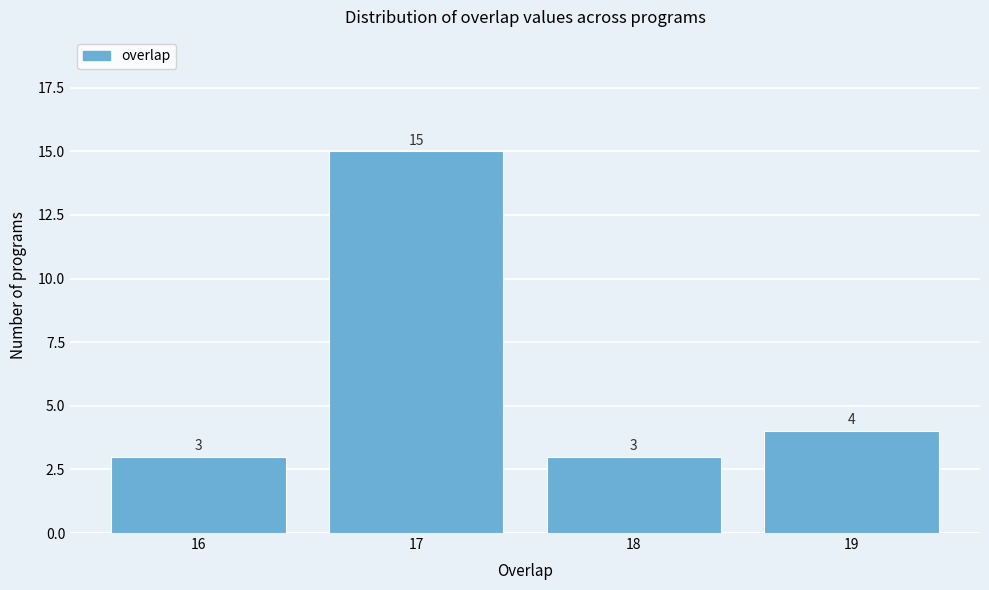

Reading left to right, extract all data points from this chart.

3	15	3	4